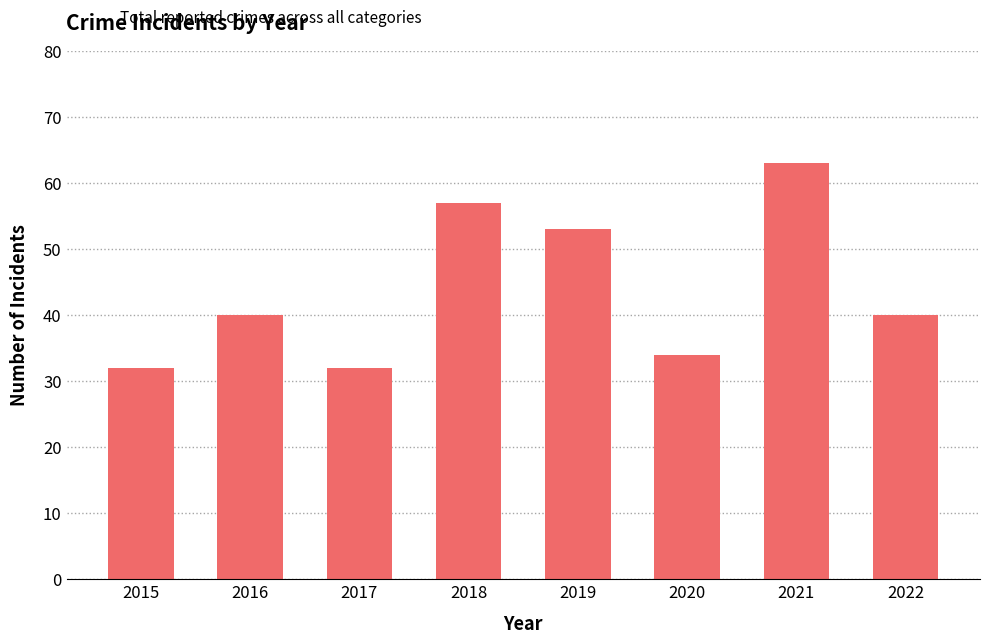

Reading left to right, extract all data points from this chart.

2015=32	2016=40	2017=32	2018=57	2019=53	2020=34	2021=63	2022=40